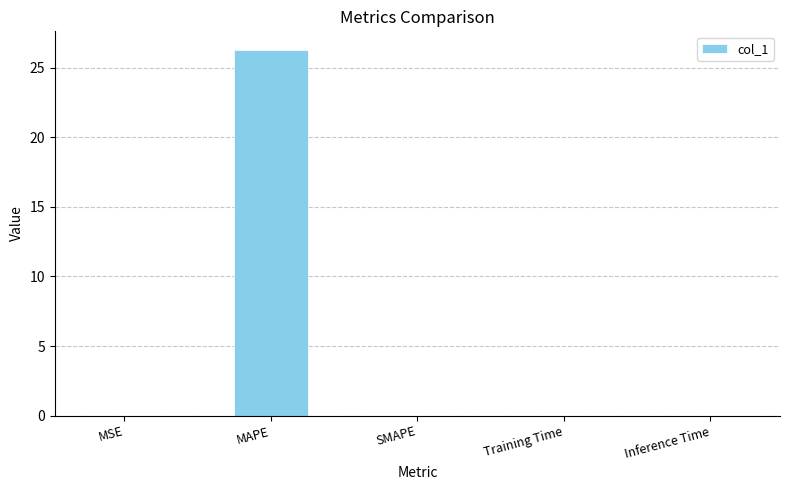

What is the sum of all values?

26.3